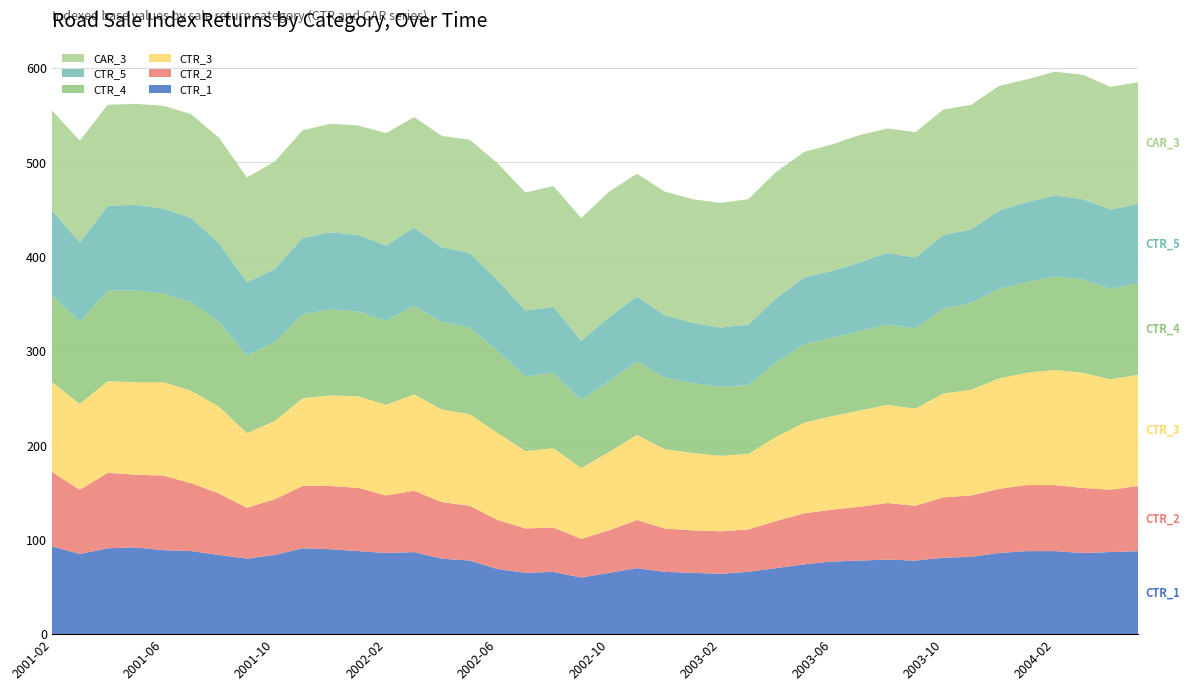

Reading left to right, what are all the values shown in this chart?

RD_SALE_CTR_1: 2001-02=93	2001-03=85	2001-04=91	2001-05=92	2001-06=89	2001-07=88	2001-08=84	2001-09=80	2001-10=84	2001-11=91	2001-12=90	2002-01=88	2002-02=86	2002-03=87	2002-04=80	2002-05=78	2002-06=69	2002-07=65	2002-08=66	2002-09=60	2002-10=65	2002-11=70	2002-12=66	2003-01=65	2003-02=64	2003-03=66	2003-04=70	2003-05=74	2003-06=77	2003-07=78	2003-08=79	2003-09=78	2003-10=81	2003-11=82	2003-12=86	2004-01=88	2004-02=88	2004-03=86	2004-04=87	2004-05=88
RD_SALE_CTR_2: 2001-02=79	2001-03=68	2001-04=80	2001-05=77	2001-06=79	2001-07=72	2001-08=65	2001-09=54	2001-10=59	2001-11=66	2001-12=67	2002-01=67	2002-02=61	2002-03=65	2002-04=60	2002-05=58	2002-06=52	2002-07=47	2002-08=47	2002-09=41	2002-10=45	2002-11=51	2002-12=46	2003-01=45	2003-02=45	2003-03=45	2003-04=50	2003-05=54	2003-06=55	2003-07=57	2003-08=60	2003-09=58	2003-10=64	2003-11=65	2003-12=68	2004-01=70	2004-02=70	2004-03=69	2004-04=66	2004-05=69
RD_SALE_CTR_3: 2001-02=95	2001-03=91	2001-04=97	2001-05=98	2001-06=99	2001-07=98	2001-08=92	2001-09=79	2001-10=83	2001-11=93	2001-12=96	2002-01=97	2002-02=96	2002-03=102	2002-04=98	2002-05=97	2002-06=92	2002-07=82	2002-08=84	2002-09=75	2002-10=83	2002-11=90	2002-12=84	2003-01=82	2003-02=80	2003-03=80	2003-04=89	2003-05=96	2003-06=99	2003-07=102	2003-08=104	2003-09=103	2003-10=110	2003-11=112	2003-12=117	2004-01=119	2004-02=122	2004-03=122	2004-04=117	2004-05=118
RD_SALE_CTR_4: 2001-02=92	2001-03=87	2001-04=96	2001-05=97	2001-06=94	2001-07=94	2001-08=90	2001-09=82	2001-10=84	2001-11=89	2001-12=91	2002-01=90	2002-02=89	2002-03=94	2002-04=93	2002-05=92	2002-06=87	2002-07=79	2002-08=80	2002-09=72	2002-10=75	2002-11=78	2002-12=76	2003-01=74	2003-02=73	2003-03=73	2003-04=79	2003-05=83	2003-06=83	2003-07=84	2003-08=85	2003-09=85	2003-10=90	2003-11=92	2003-12=95	2004-01=96	2004-02=99	2004-03=99	2004-04=96	2004-05=97
RD_SALE_CTR_5: 2001-02=90	2001-03=84	2001-04=90	2001-05=91	2001-06=90	2001-07=89	2001-08=83	2001-09=78	2001-10=77	2001-11=81	2001-12=82	2002-01=81	2002-02=80	2002-03=83	2002-04=79	2002-05=79	2002-06=75	2002-07=70	2002-08=70	2002-09=63	2002-10=68	2002-11=69	2002-12=66	2003-01=64	2003-02=63	2003-03=64	2003-04=68	2003-05=71	2003-06=71	2003-07=73	2003-08=76	2003-09=75	2003-10=78	2003-11=78	2003-12=83	2004-01=85	2004-02=86	2004-03=85	2004-04=84	2004-05=84
RD_SALE_CAR_3: 2001-02=106	2001-03=108	2001-04=107	2001-05=107	2001-06=109	2001-07=110	2001-08=112	2001-09=111	2001-10=114	2001-11=114	2001-12=115	2002-01=116	2002-02=119	2002-03=117	2002-04=118	2002-05=120	2002-06=124	2002-07=125	2002-08=128	2002-09=130	2002-10=133	2002-11=130	2002-12=131	2003-01=131	2003-02=132	2003-03=133	2003-04=134	2003-05=133	2003-06=134	2003-07=135	2003-08=132	2003-09=133	2003-10=133	2003-11=132	2003-12=132	2004-01=130	2004-02=131	2004-03=132	2004-04=130	2004-05=129